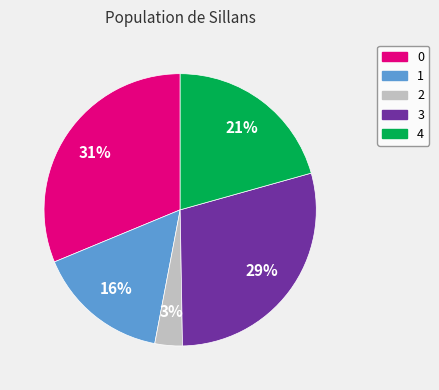

The 2 slice represents 3% of the pie. True or false?

True